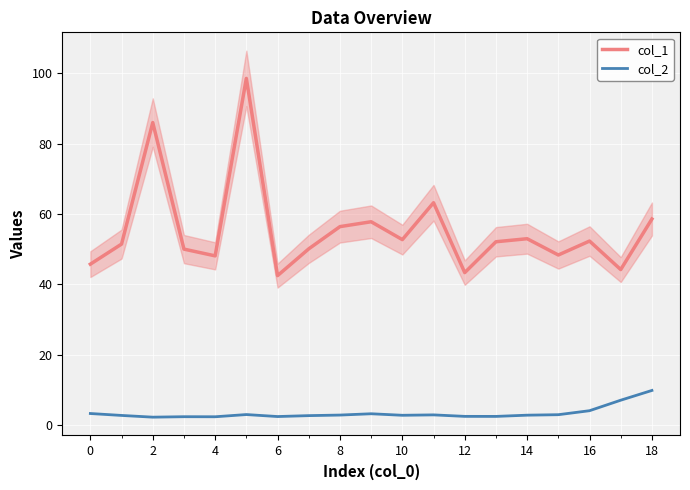

True or false: col_1 and col_2 intersect in this chart.

False